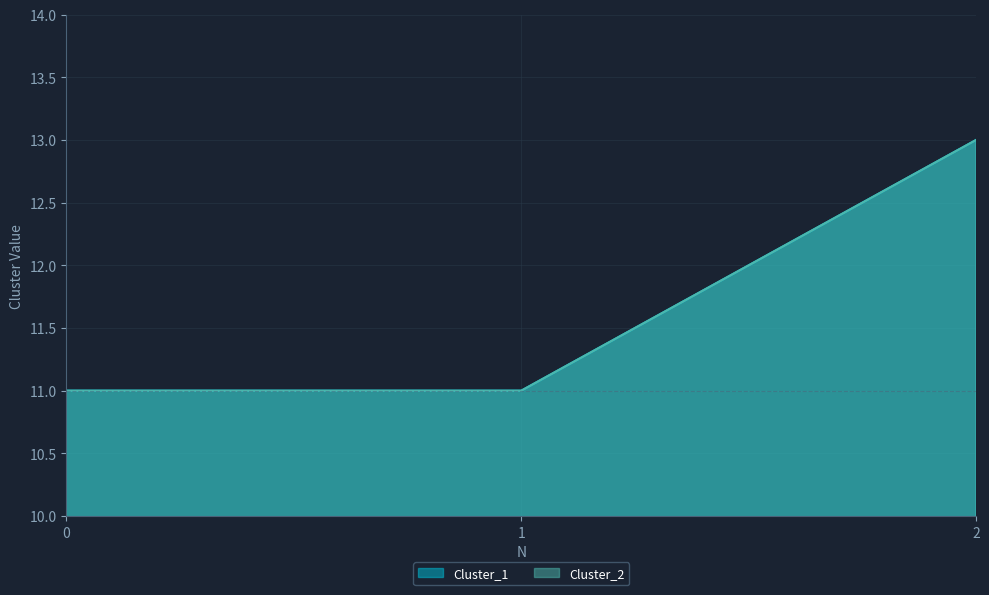

Read the Cluster_1 value at 2.

13